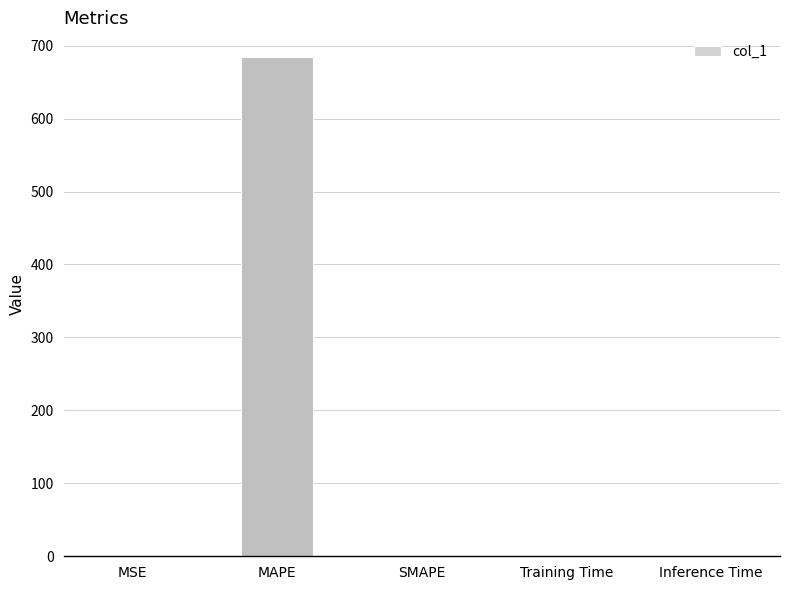

What is the maximum value shown in the chart?

684.0